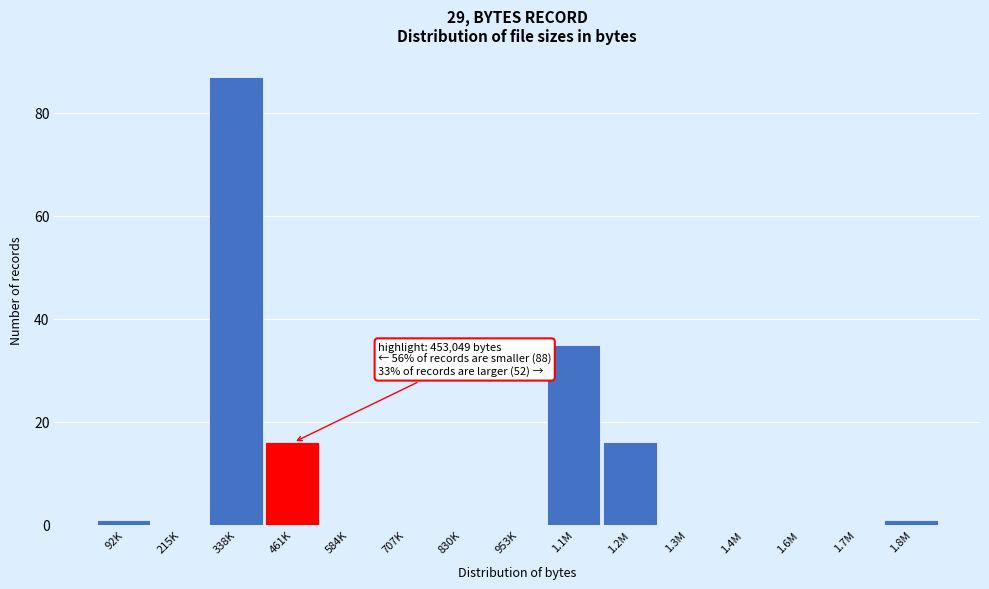

Reading right to left, extract all data points from this chart.

1.8M=1	1.7M=0	1.6M=0	1.4M=0	1.3M=0	1.2M=16	1.1M=35	953K=0	830K=0	707K=0	584K=0	461K=16	338K=87	215K=0	92K=1